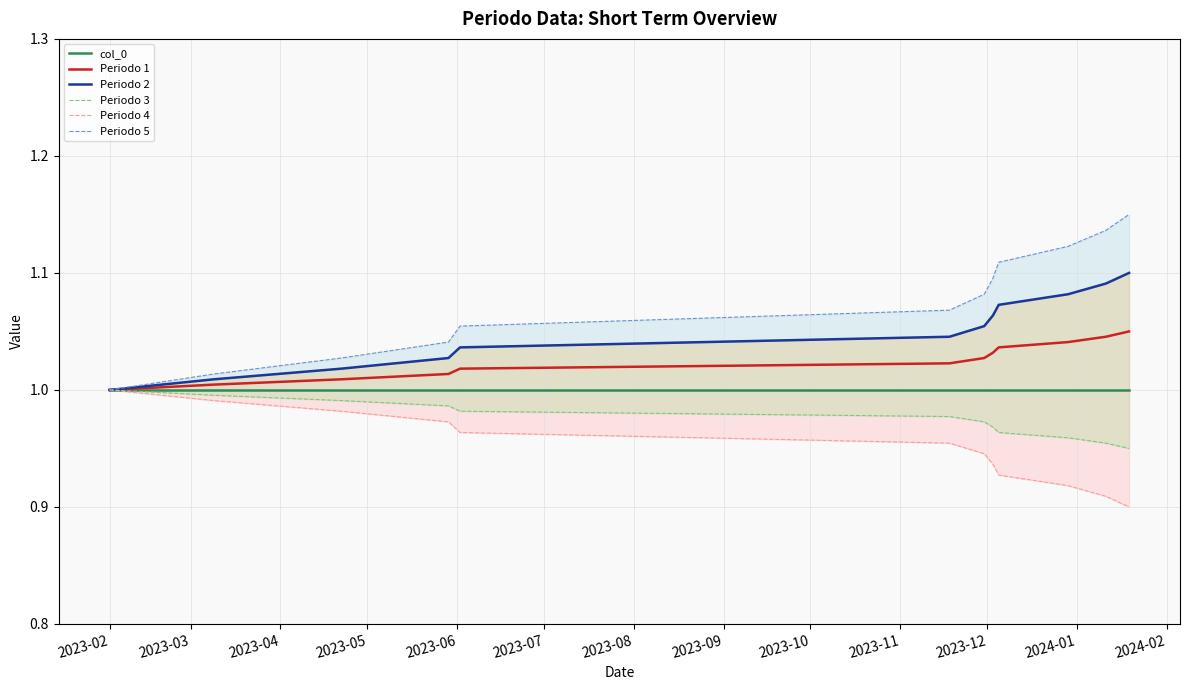

Rank the series at 2023-10 from lowest to highest value.

Periodo 4, Periodo 3, col_0, Periodo 1, Periodo 2, Periodo 5